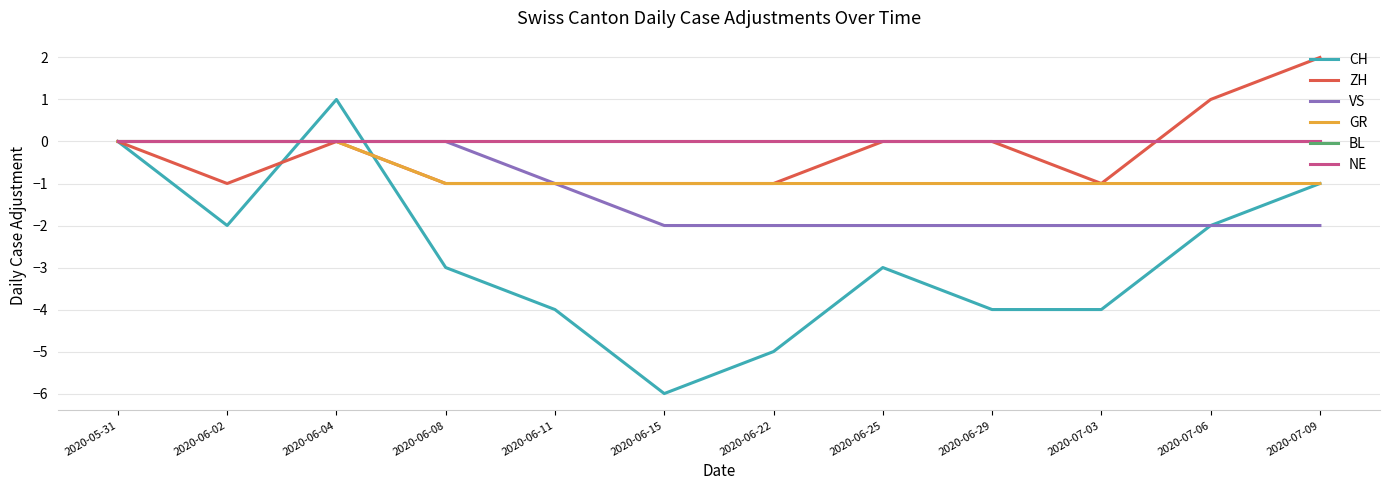

What is the average value of the GR series?

-1